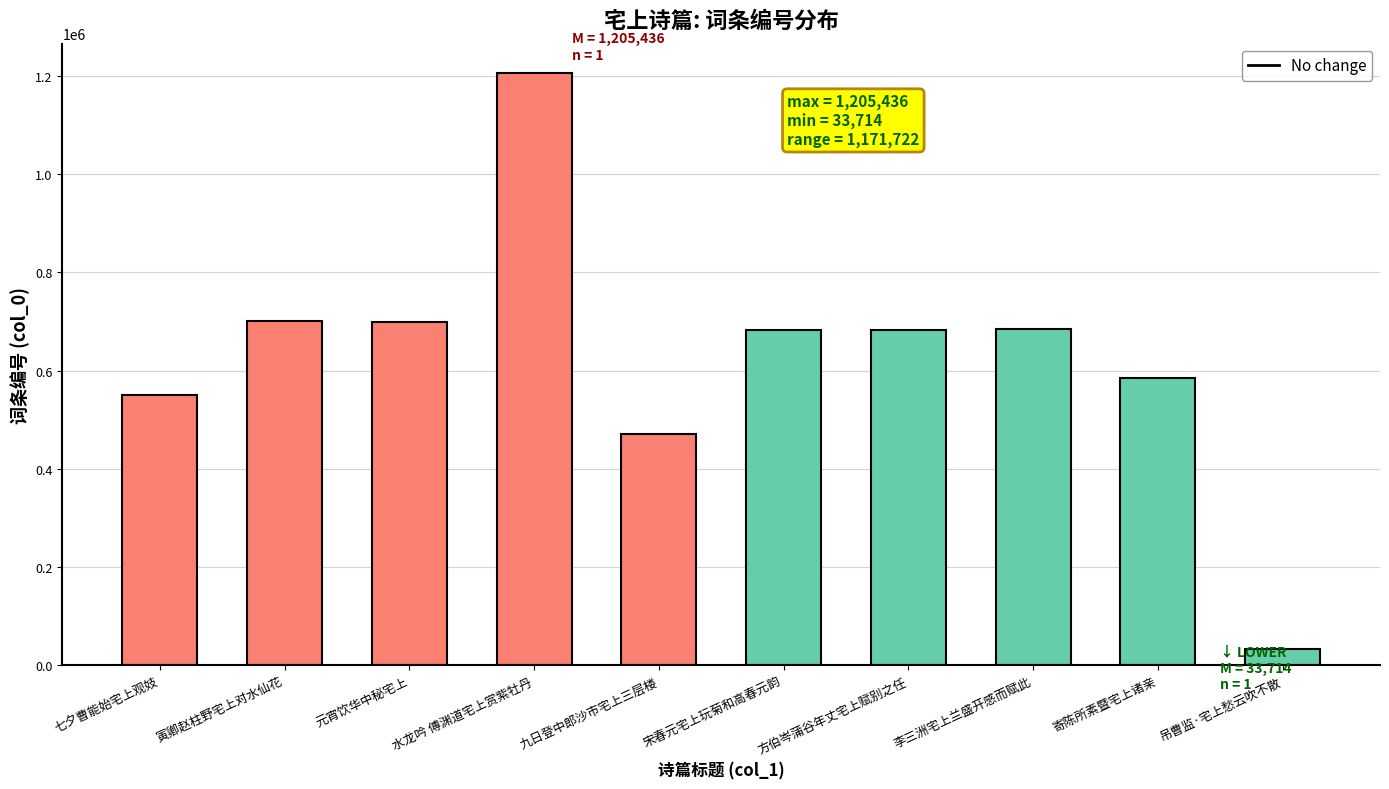

What value does the data have at 寄陈所素暨宅上诸亲, to the nearest 10?

585830